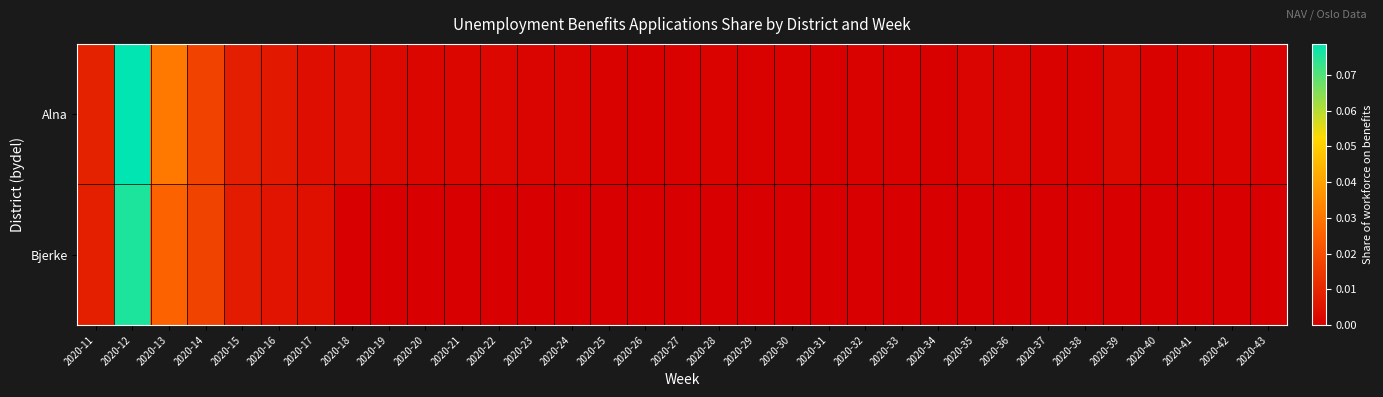

At which category is the sum across all series the highest?

2020-12